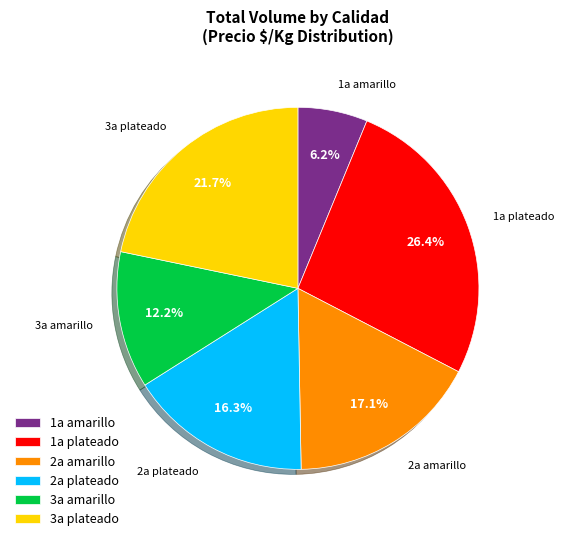

What is the ratio of the value at 3a plateado to the value at 1a plateado?

0.8